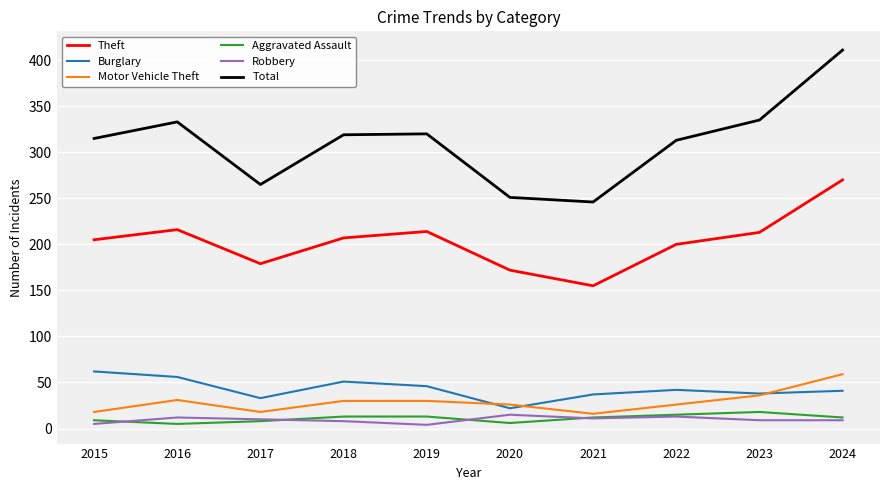

The Theft series shows 112 at 2023. True or false?

False